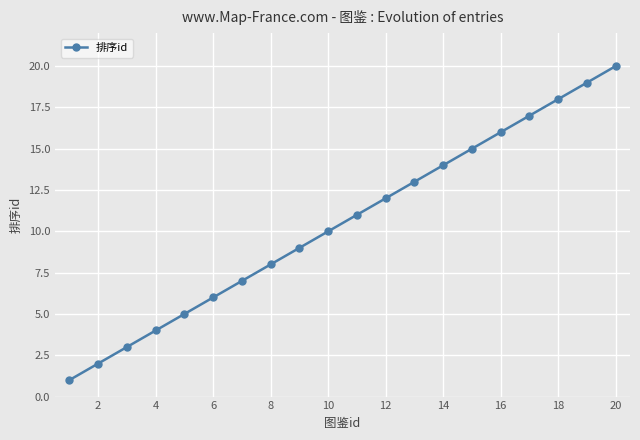

True or false: the data has more than 0 interior local peaks.

False